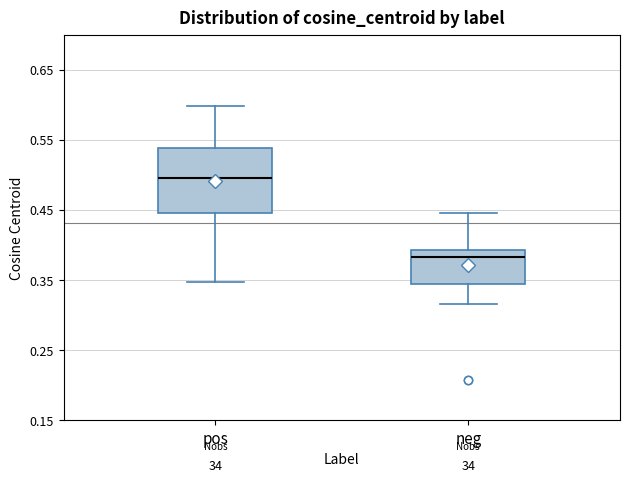

Reading left to right, transcribe this box plot: for each box, give where its median line is, the range the box spans, and where its two whiskers end, as read against the y-axis. The values are not printed on the chart, so give them approximately, as read against the axis.

pos: median 0.50, box 0.45 to 0.54, whiskers 0.35 to 0.60
neg: median 0.38, box 0.34 to 0.39, whiskers 0.32 to 0.45